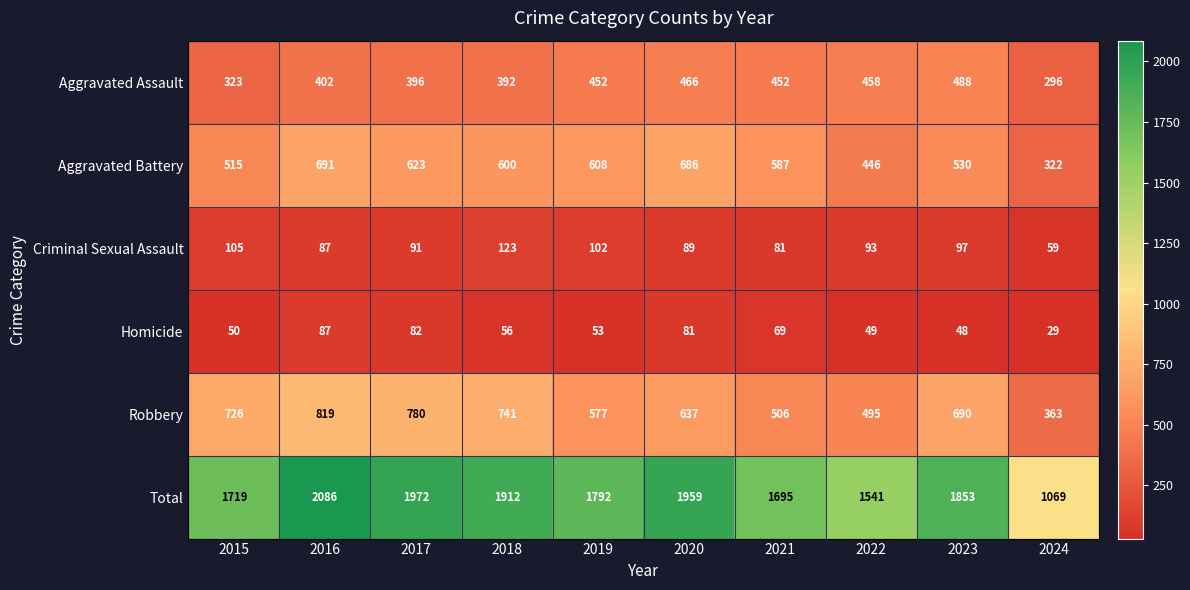

How many values in the Homicide series are below 56?

5